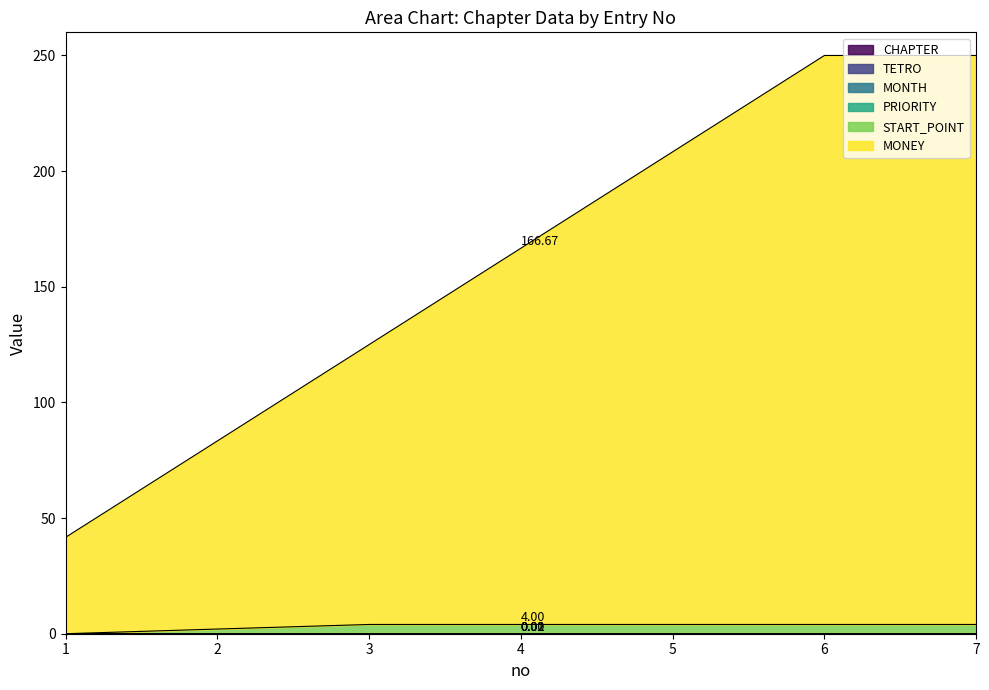

Does the chart display data point markers on the line(s)?

No